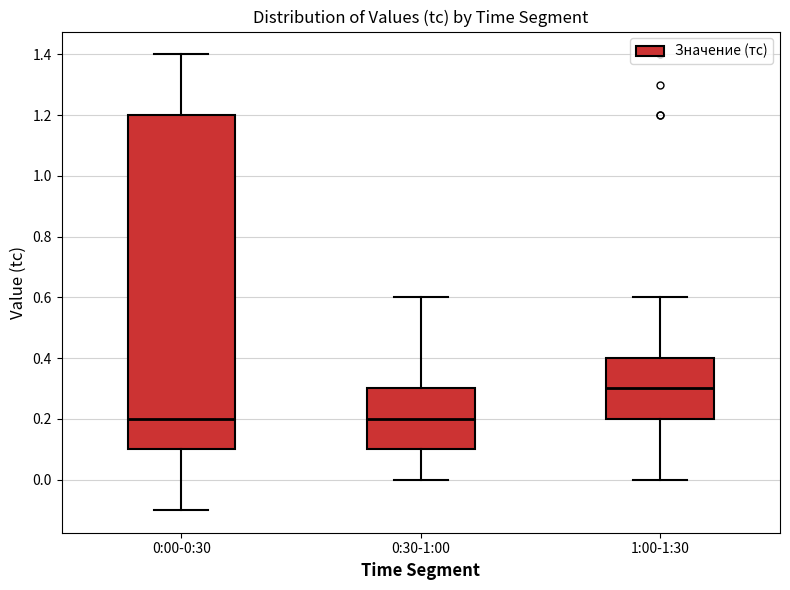

Comparing the boxes themselves (not the whiskers), which one is the tallest?

0:00-0:30